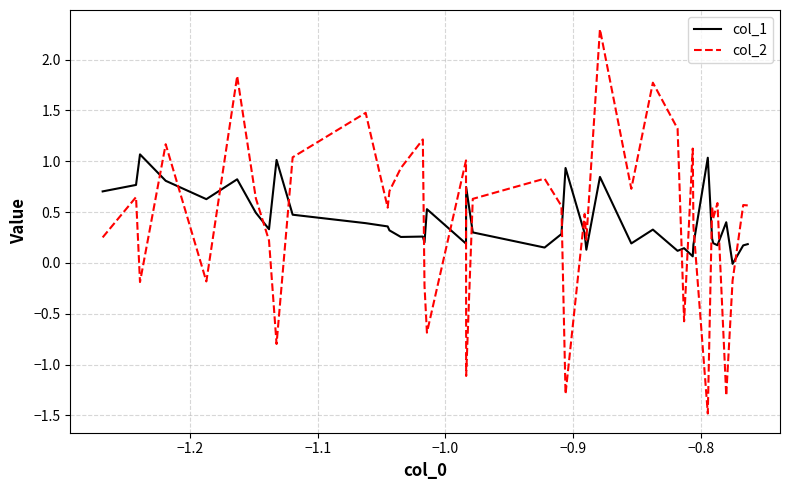

How many values in the col_1 series are below 0?

1